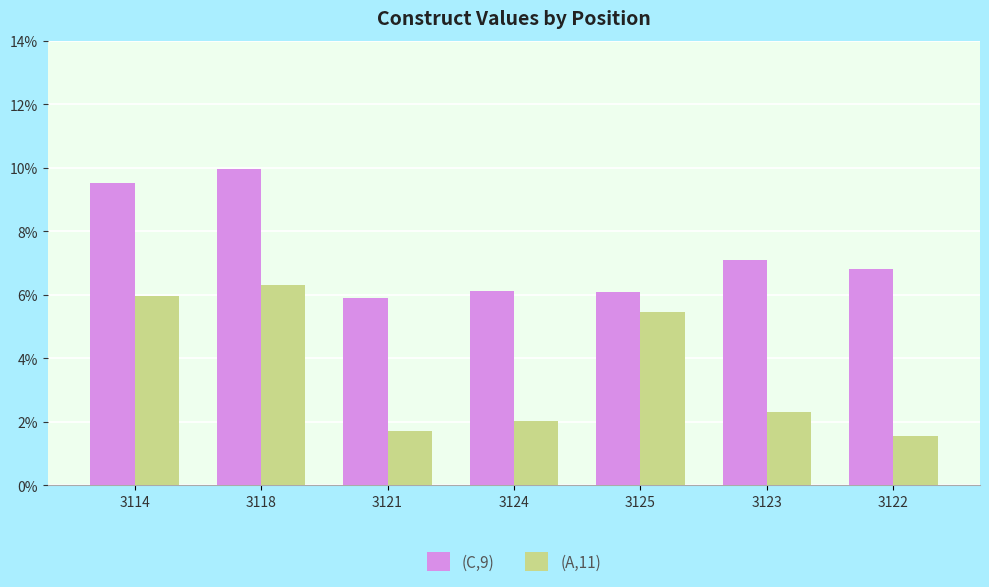

Rank the series at 3125 from lowest to highest value.

(A,11), (C,9)